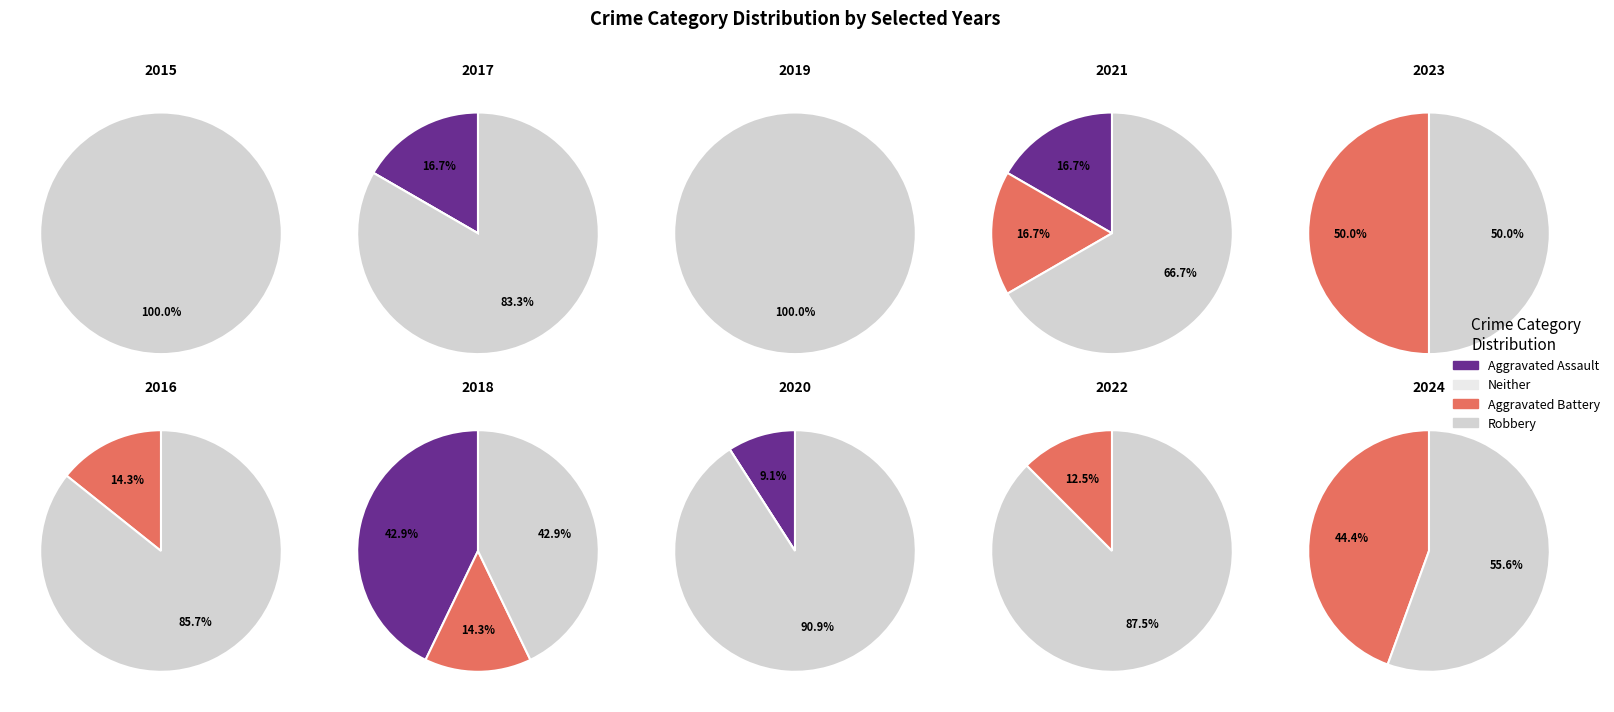

Is 4 the majority of the pie?

No